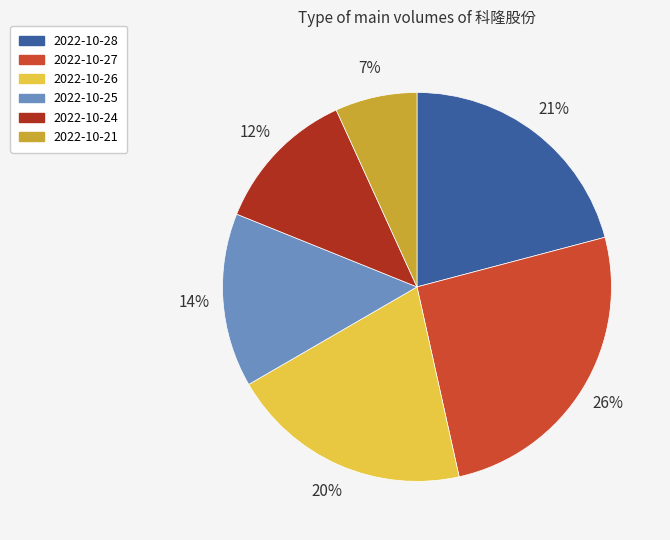

To the nearest percent, what is the difference between the 2022-10-28 and 2022-10-27 slice percentages?

5%